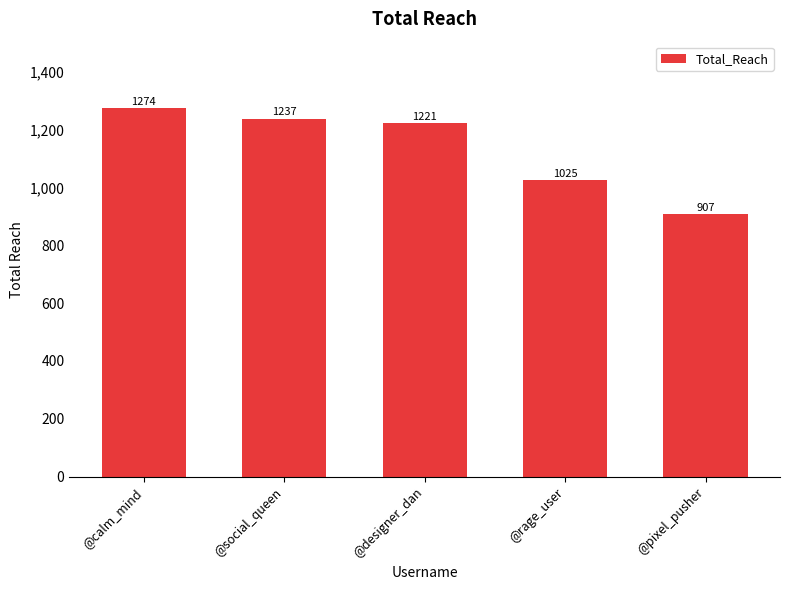

Reading left to right, extract all data points from this chart.

1274	1237	1221	1025	907